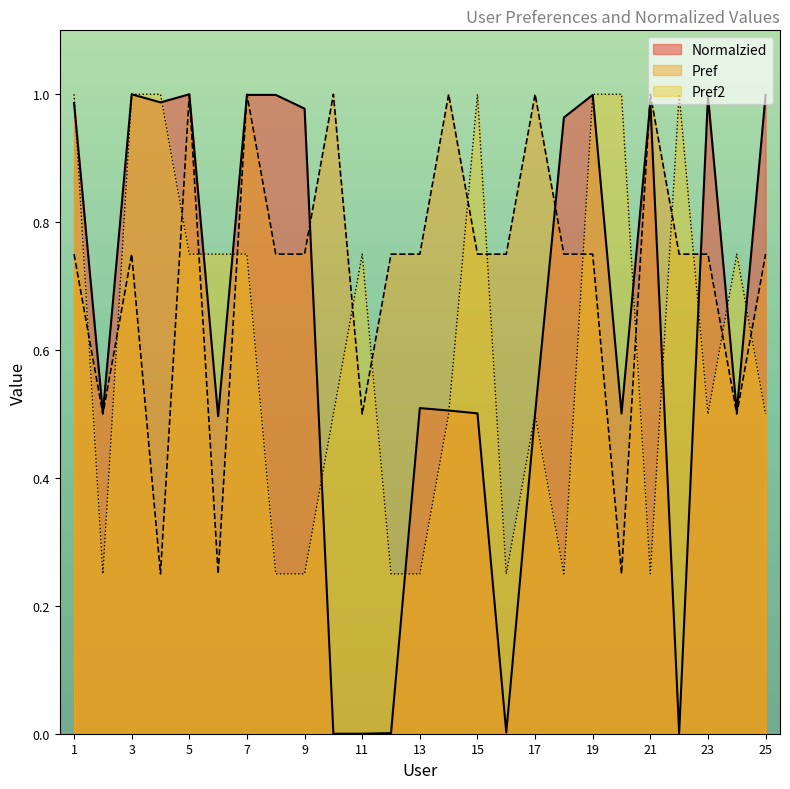

What are all the series names shown in the legend?

Normalzied, Pref, Pref2